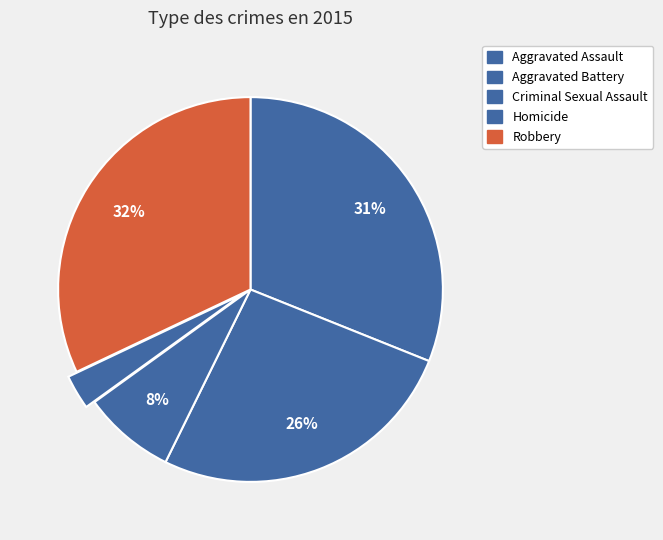

To the nearest percent, what is the difference between the Criminal Sexual Assault and Aggravated Battery slice percentages?

18%